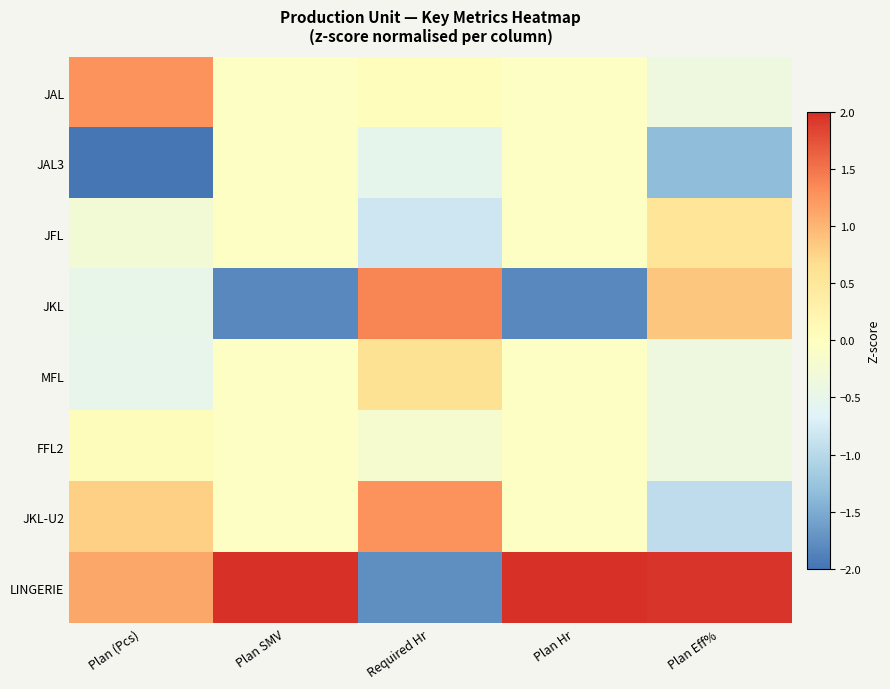

List the series in order of their peak value, lowest first.

JAL3, FFL2, JFL, MFL, JKL-U2, JAL, JKL, LINGERIE